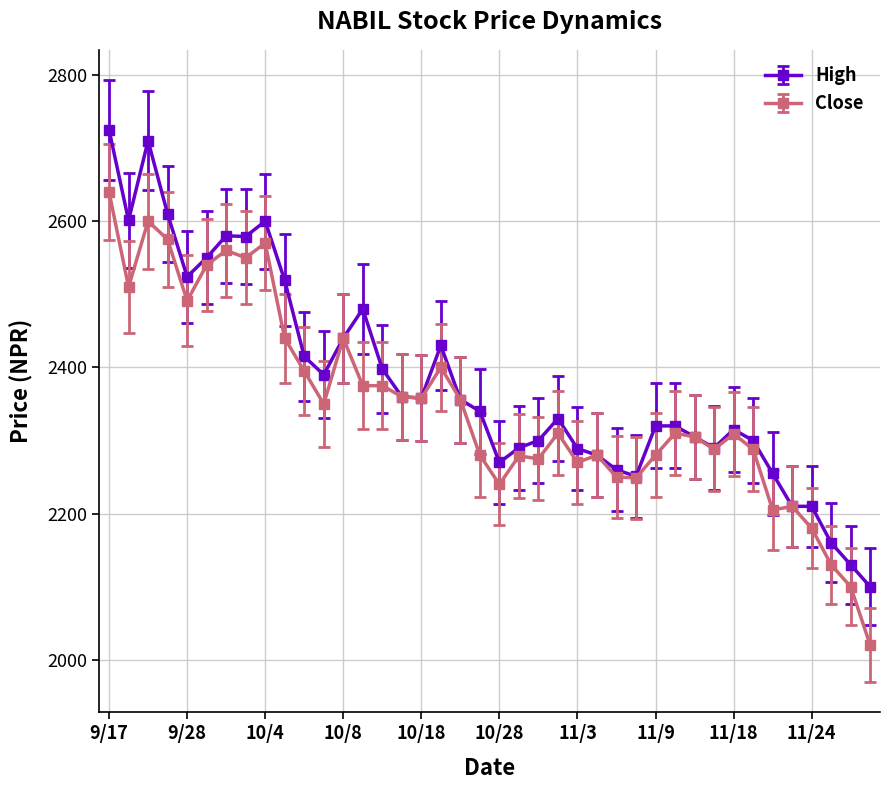

True or false: Close has more than 0 interior local peaks.

True